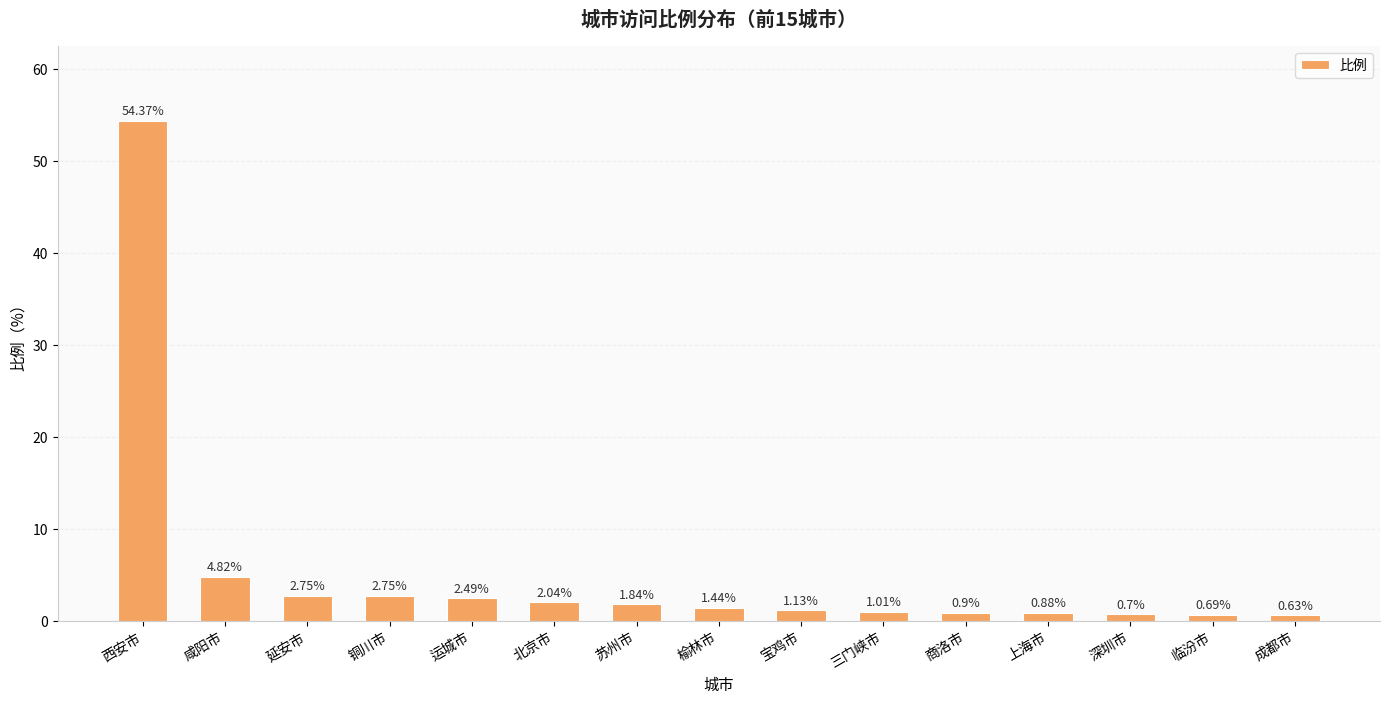

What is the label of the 9th bar from the right?

苏州市